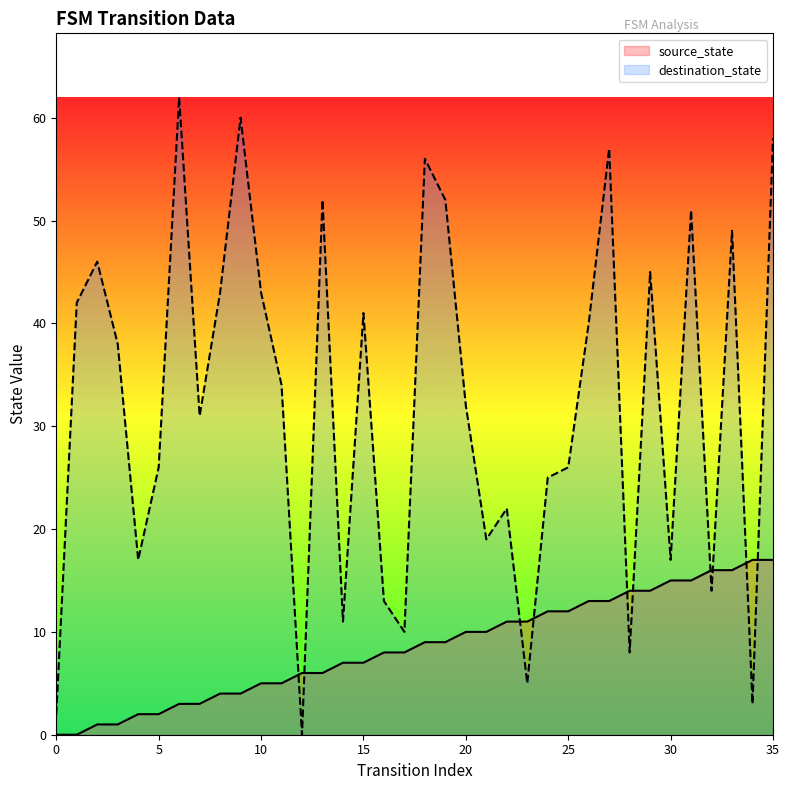

Between which two adjacent categories do source_state and destination_state first intersect?

11 and 12